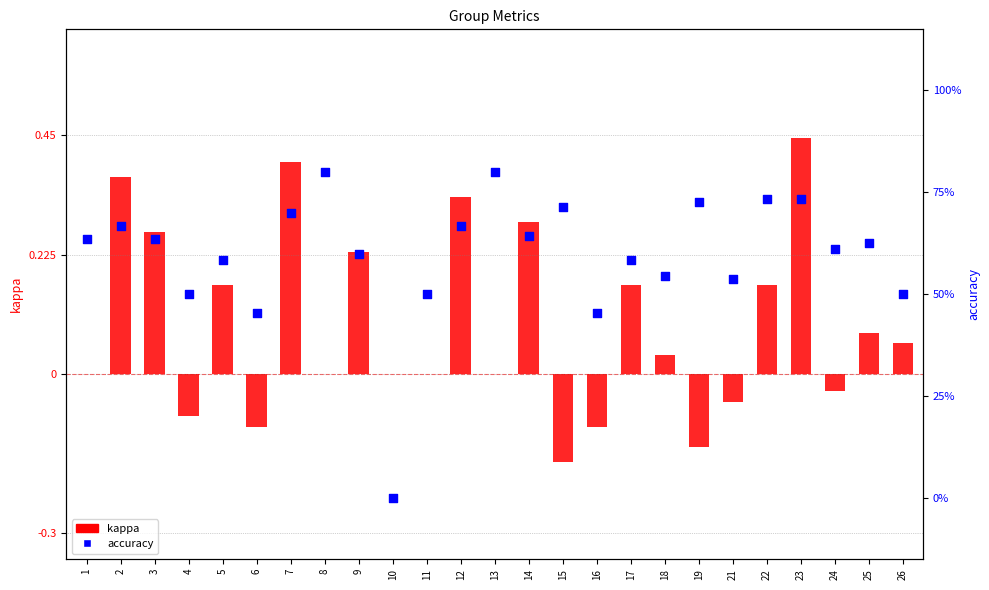

What is the total value across all series at 14?

0.9